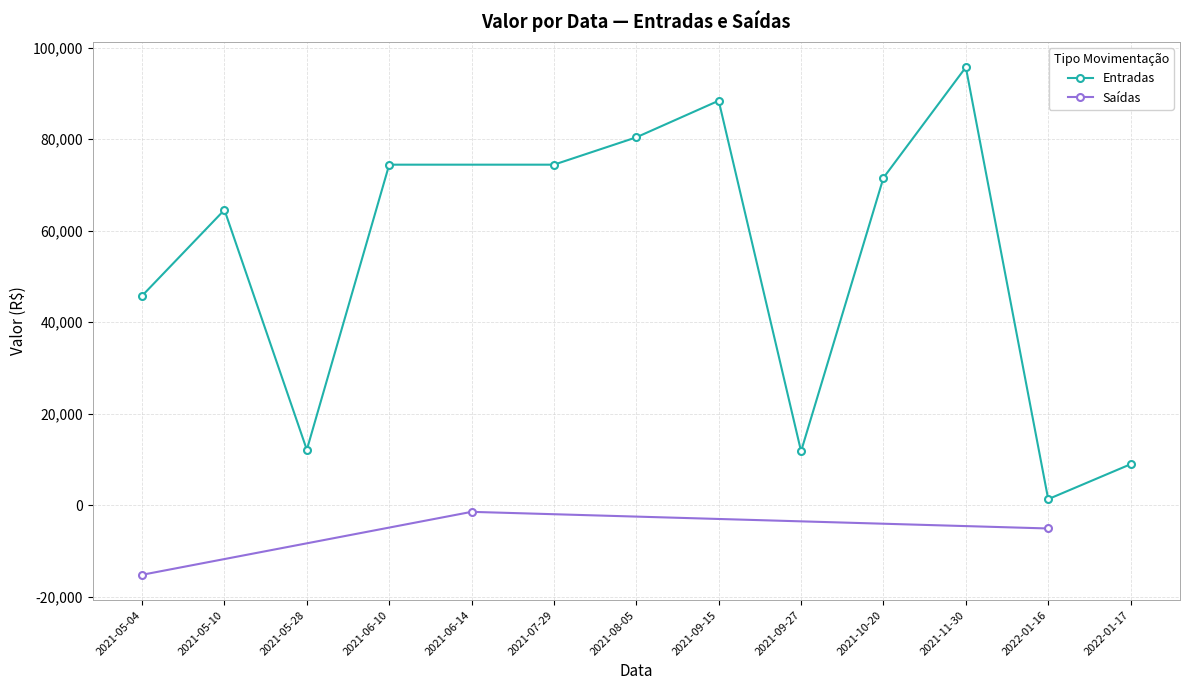

What position from the right is 2021-05-04?

13